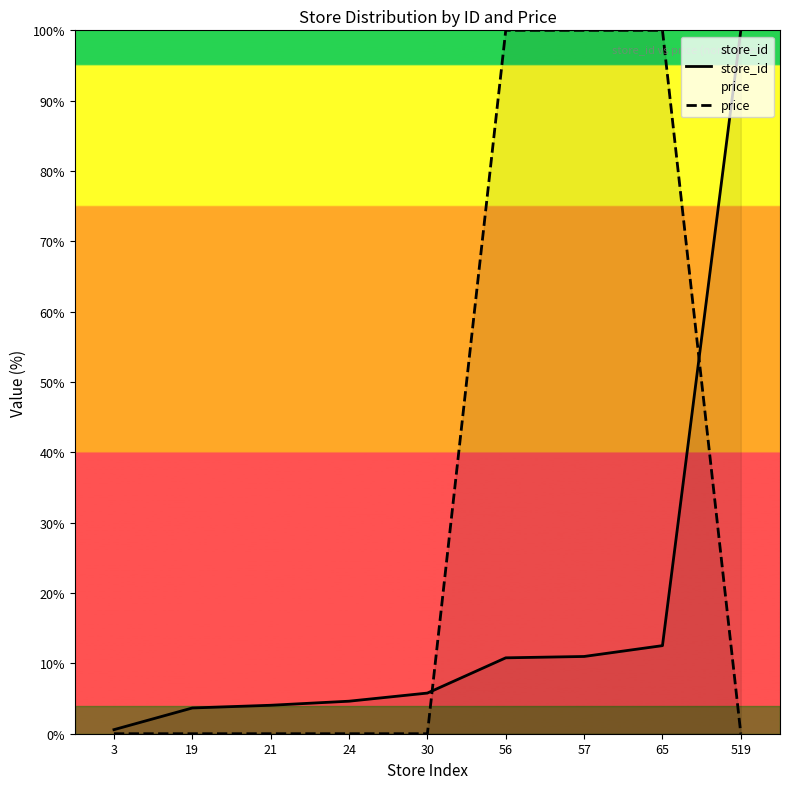

At which category does the chart reach its minimum across all series?

3